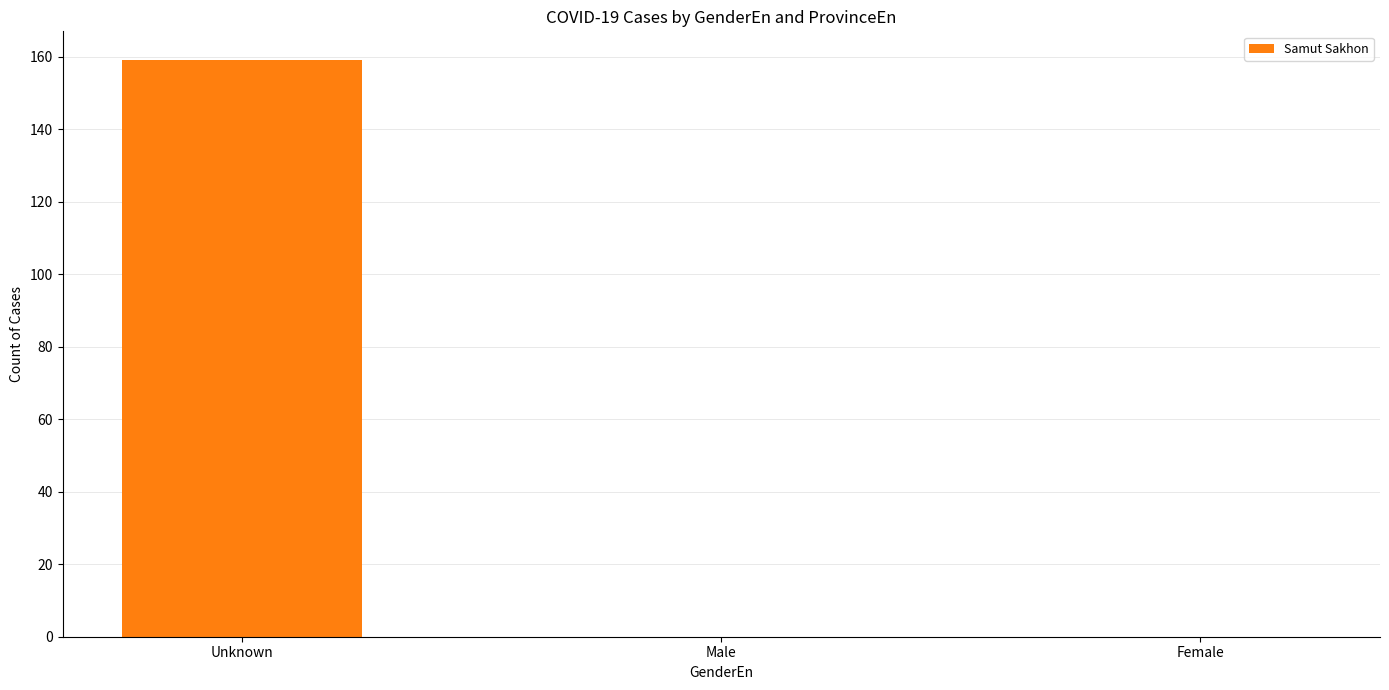

Reading left to right, list all the values displayed in this chart.

Unknown=159	Male=0	Female=0